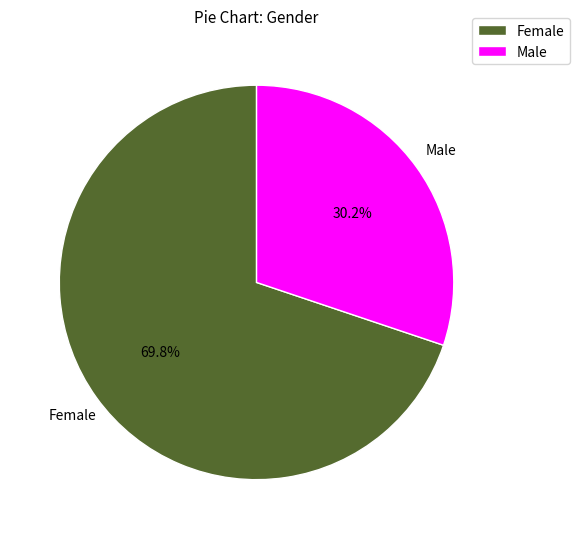

What portion of the pie excludes Female?

30.2%